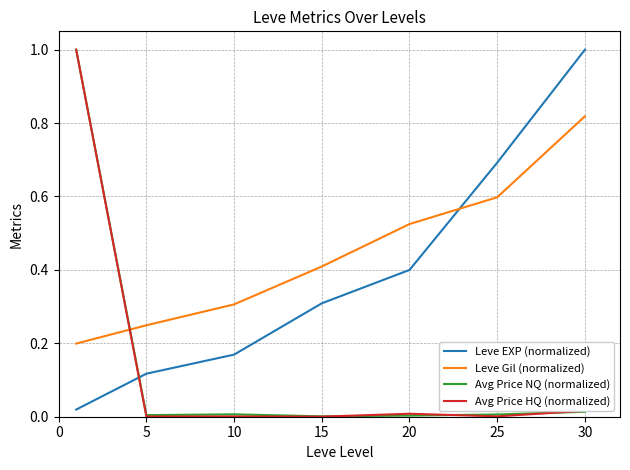

Which series has the largest total across all categories?

Leve Gil (normalized)